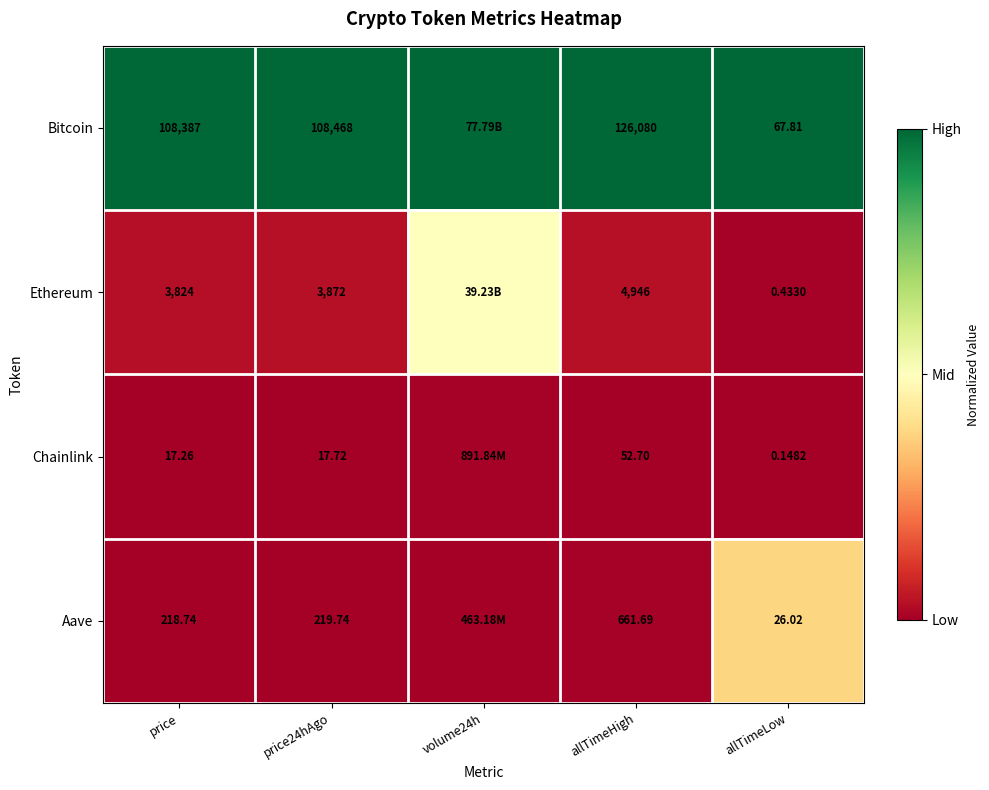

Between price24hAgo and allTimeHigh, which series saw the biggest shift?

Bitcoin